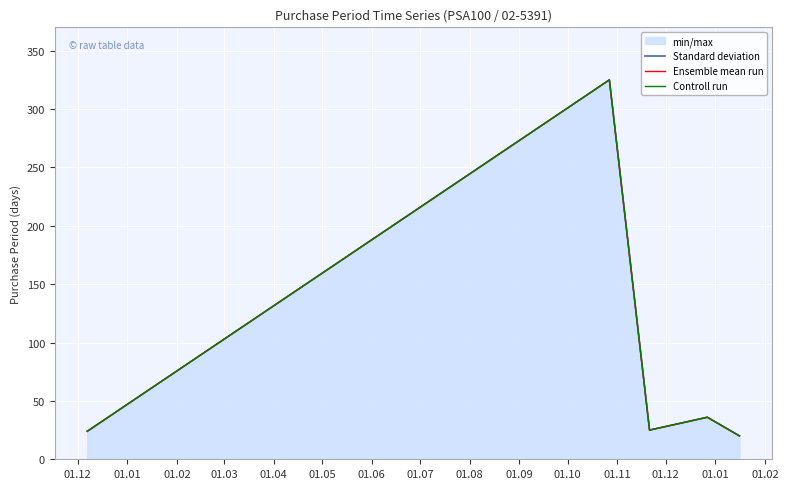

At how many categories does at least one series exceed 159?

1